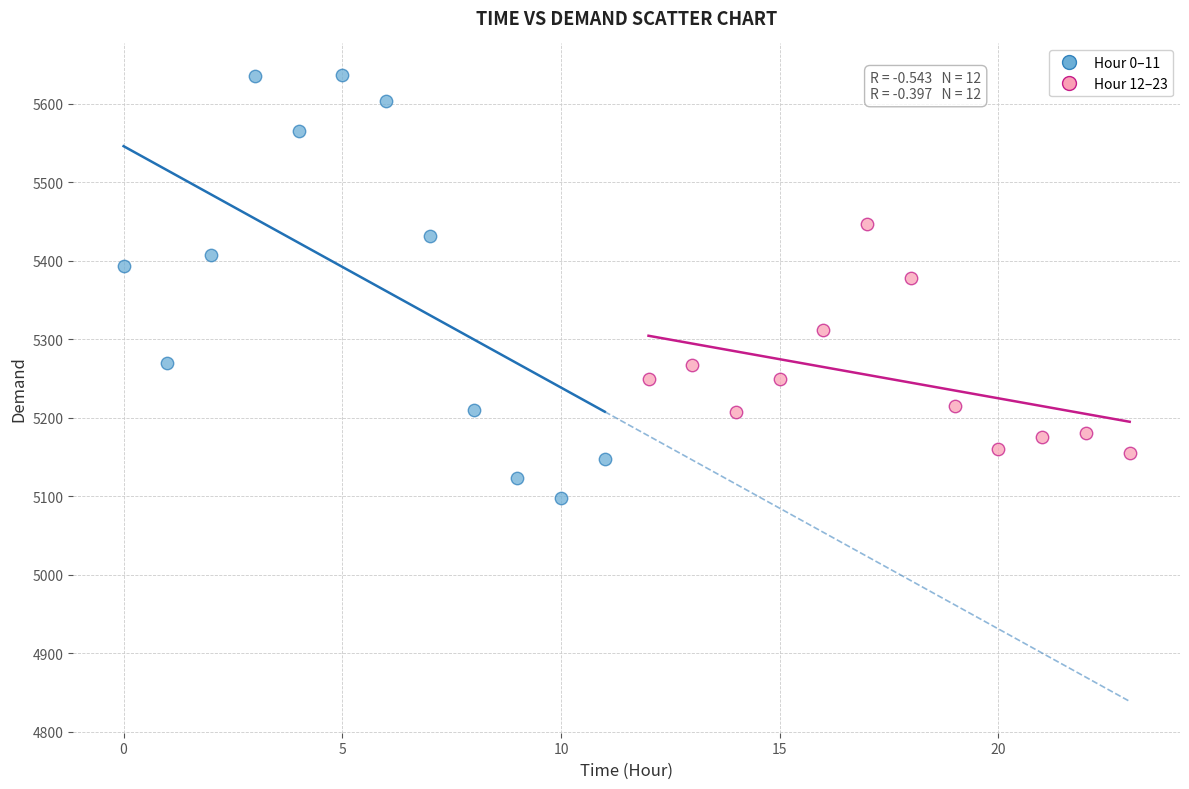

Which series contains the lowest Y value?

Hour 0–11